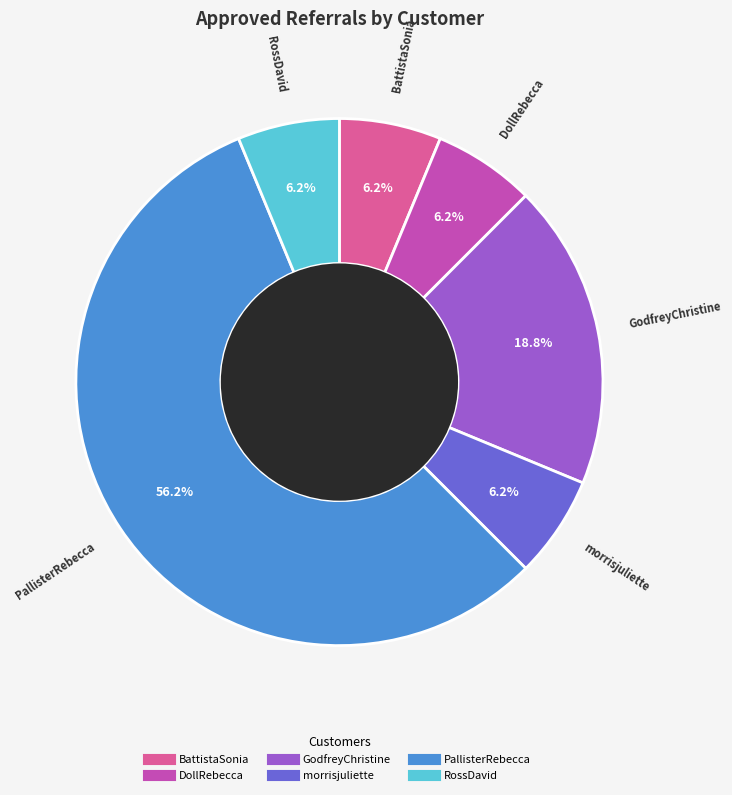

To the nearest percent, what percentage of the pie is DollRebecca?

6%